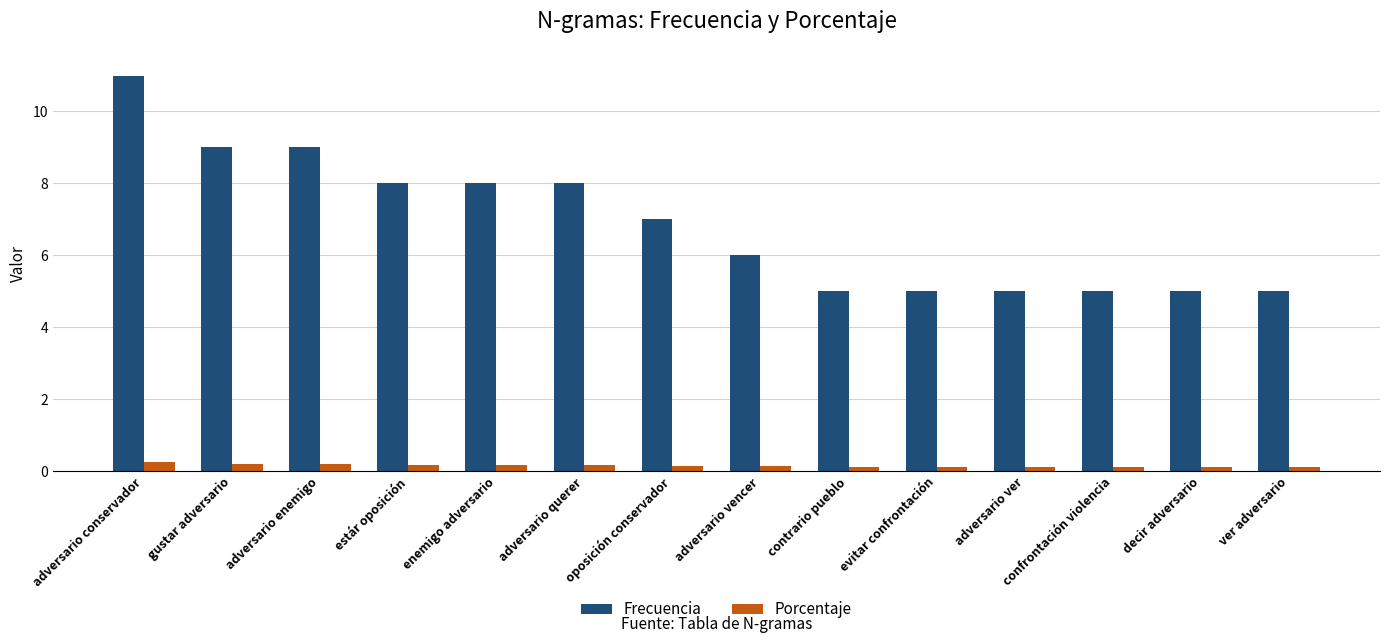

What is the label of the 1st bar from the right?

ver adversario